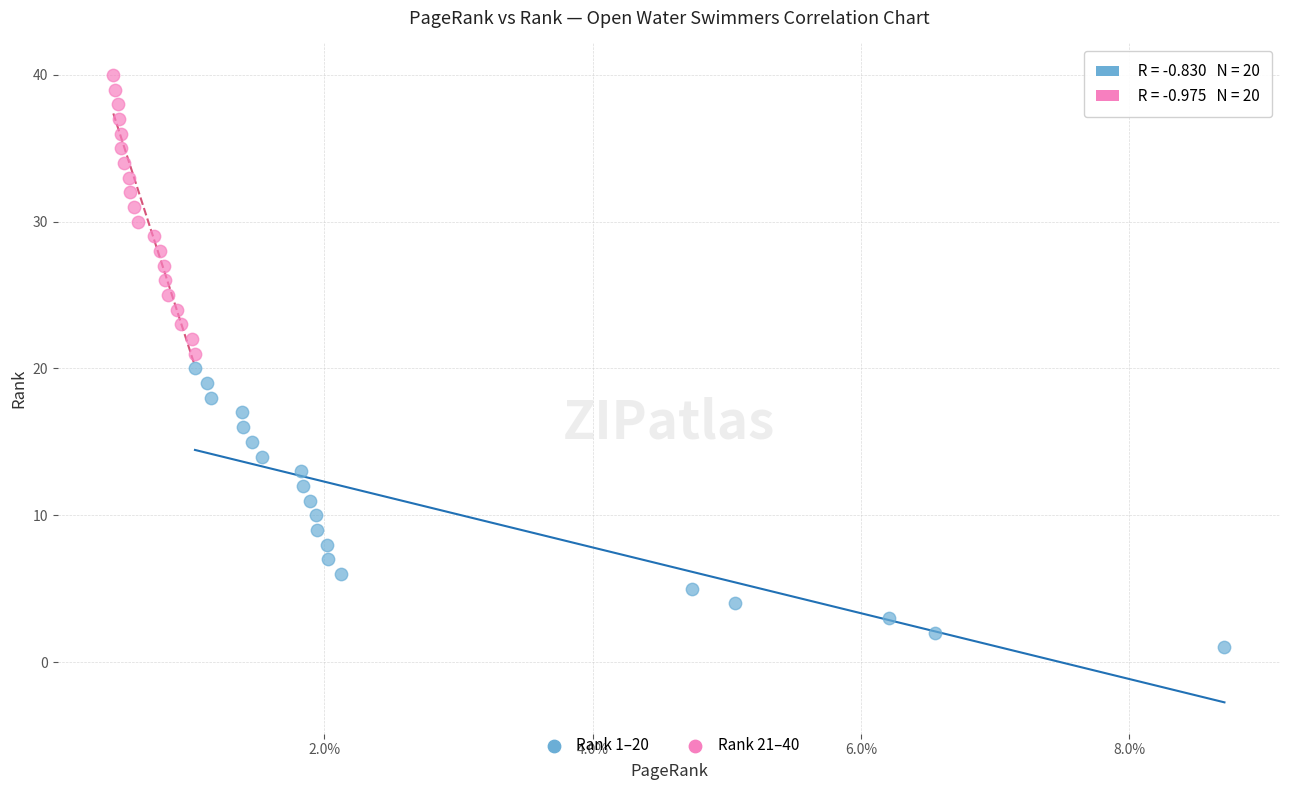

Which series contains the highest Y value?

Rank 21–40